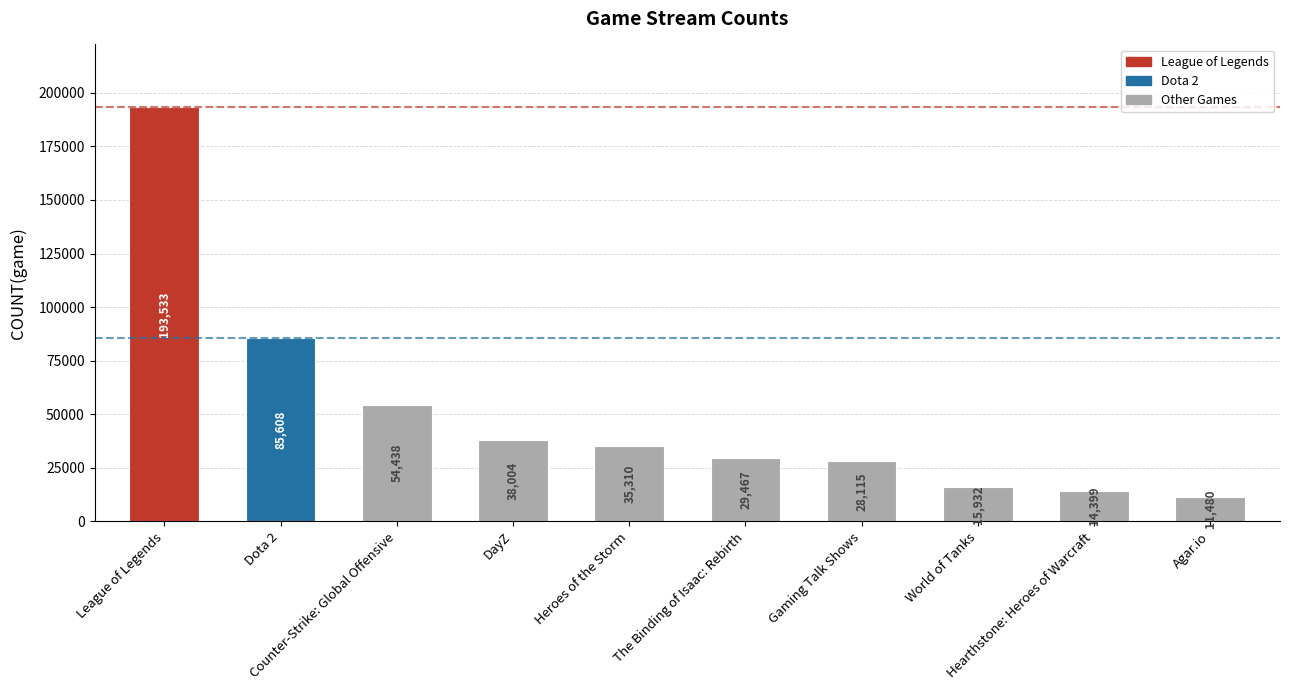

What is the label of the 3rd bar from the left?

Counter-Strike: Global Offensive